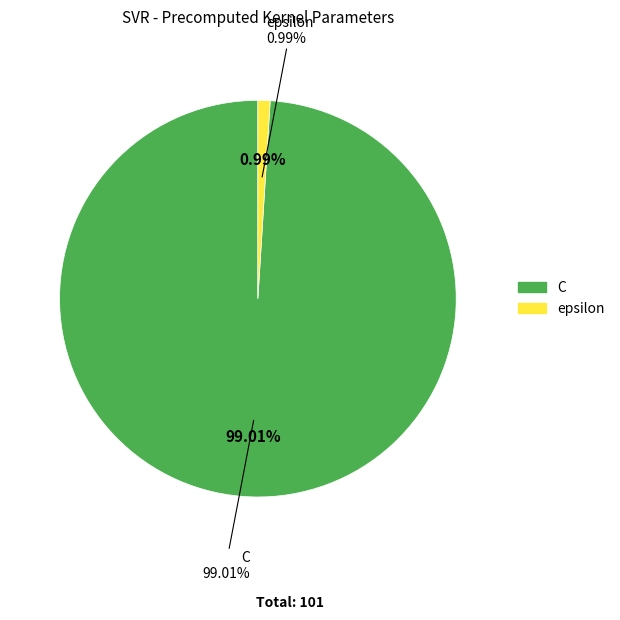

Which slice represents more than half of the pie?

C